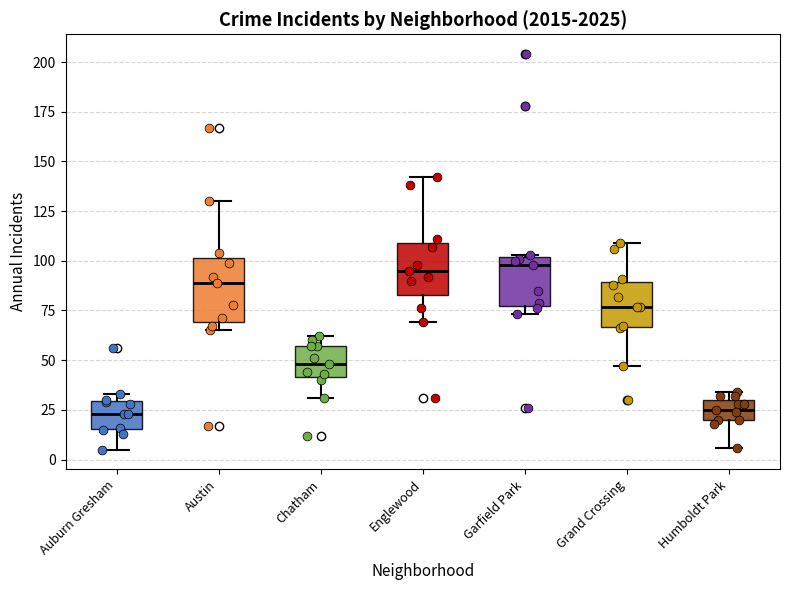

Where is the upper edge of the box for Auburn Gresham on the y-axis? The values are not printed on the chart, so give them approximately, as read against the axis.

30